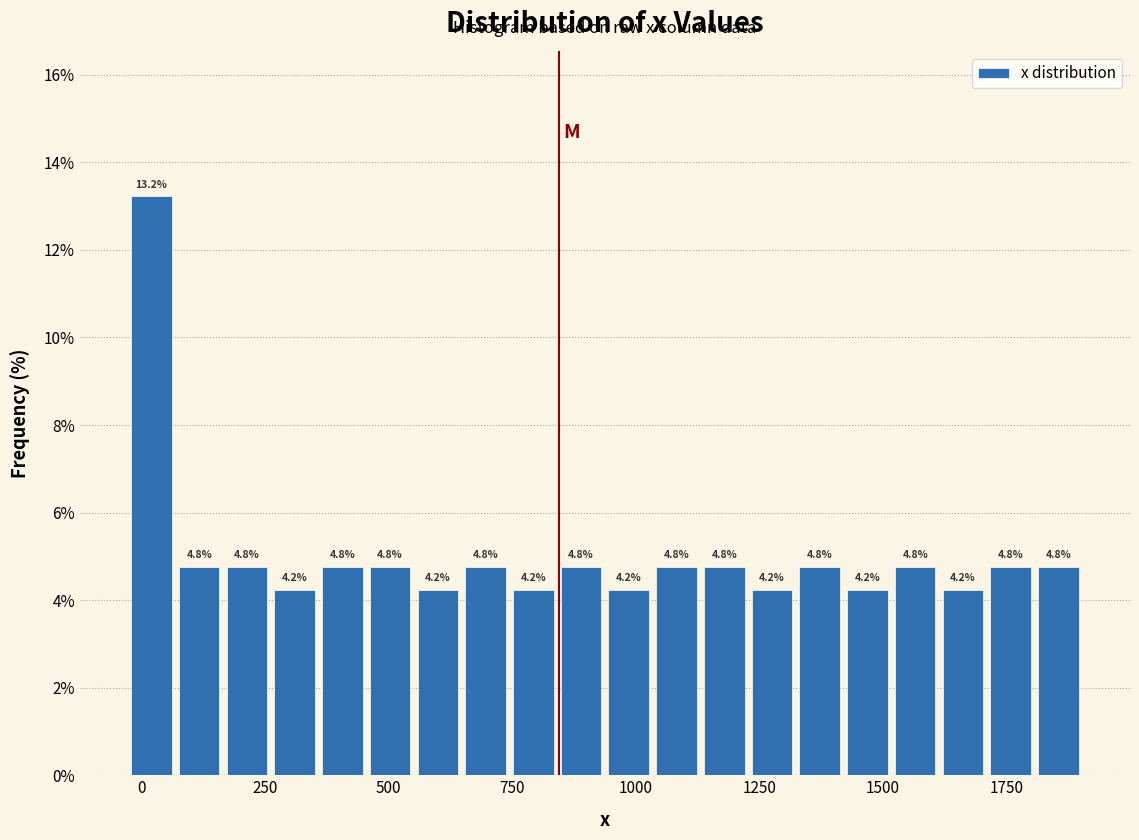

Around what value on the x-axis is the tallest bar? Give the approximate position of its centre, as read against the axis.

0